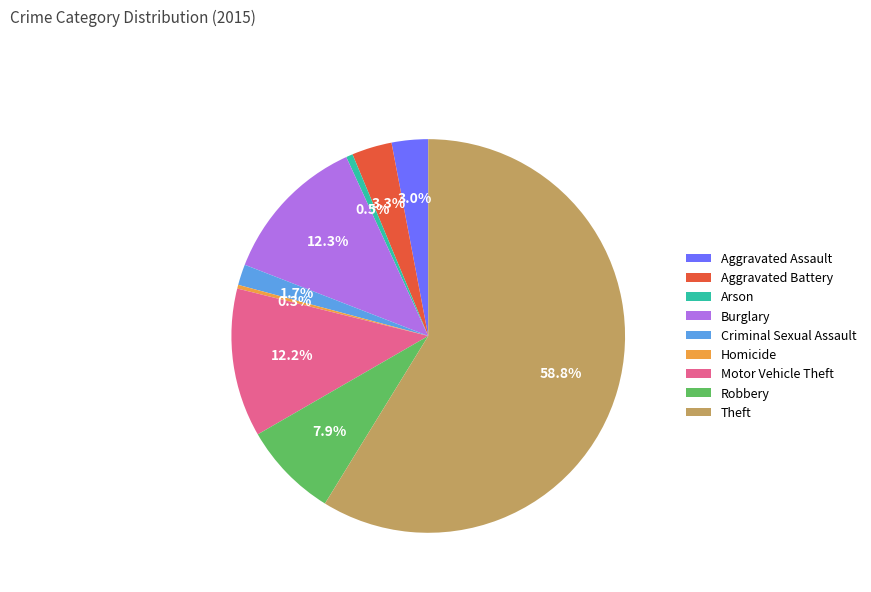

Which category has the biggest portion of the pie?

Theft